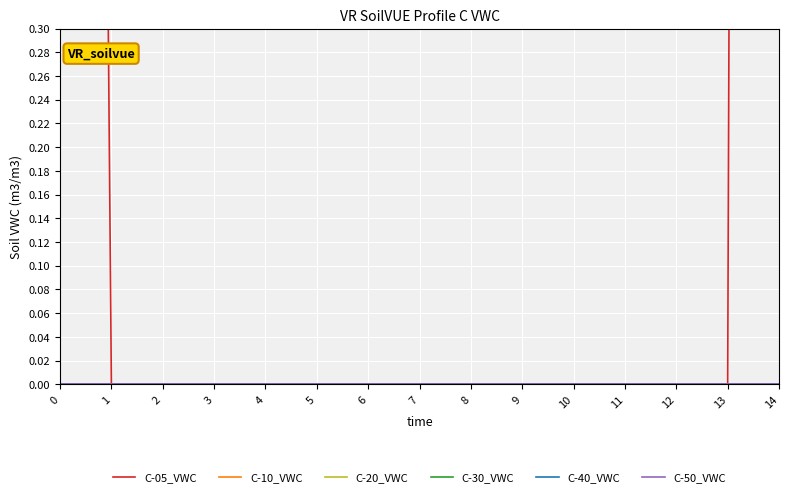

True or false: C-40_VWC and C-30_VWC intersect in this chart.

False